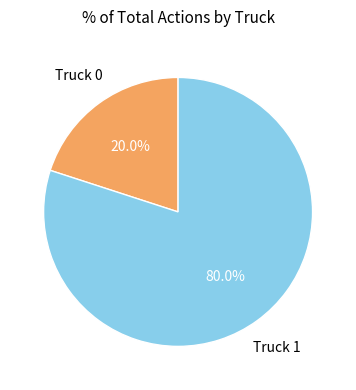

To the nearest percent, what is the difference between the Truck 0 and Truck 1 slice percentages?

60%